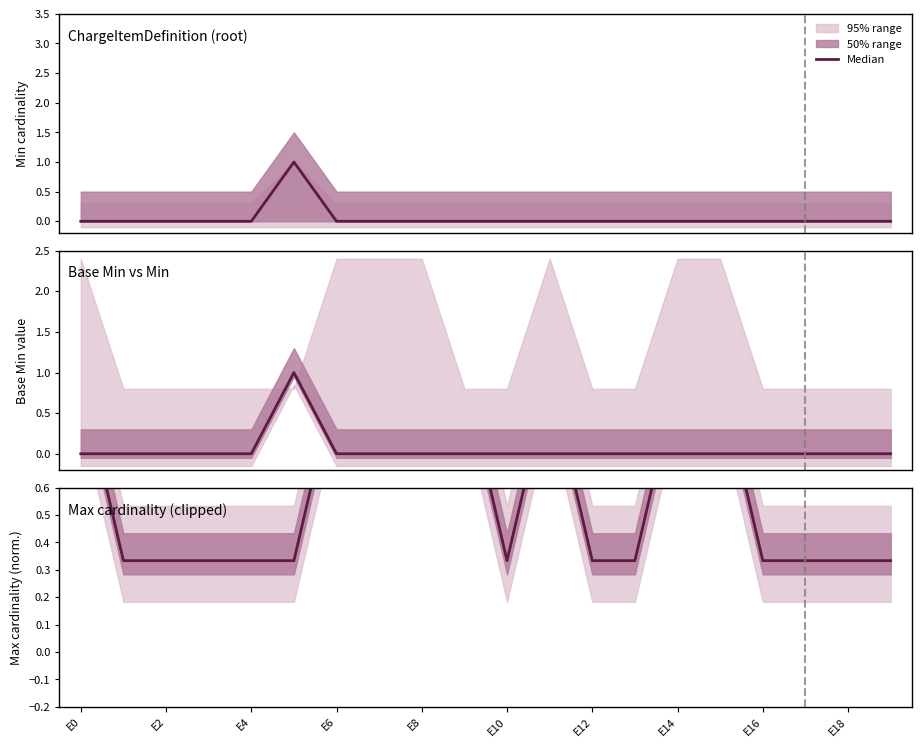

Is it true that the value at E14 is 1.5?

False